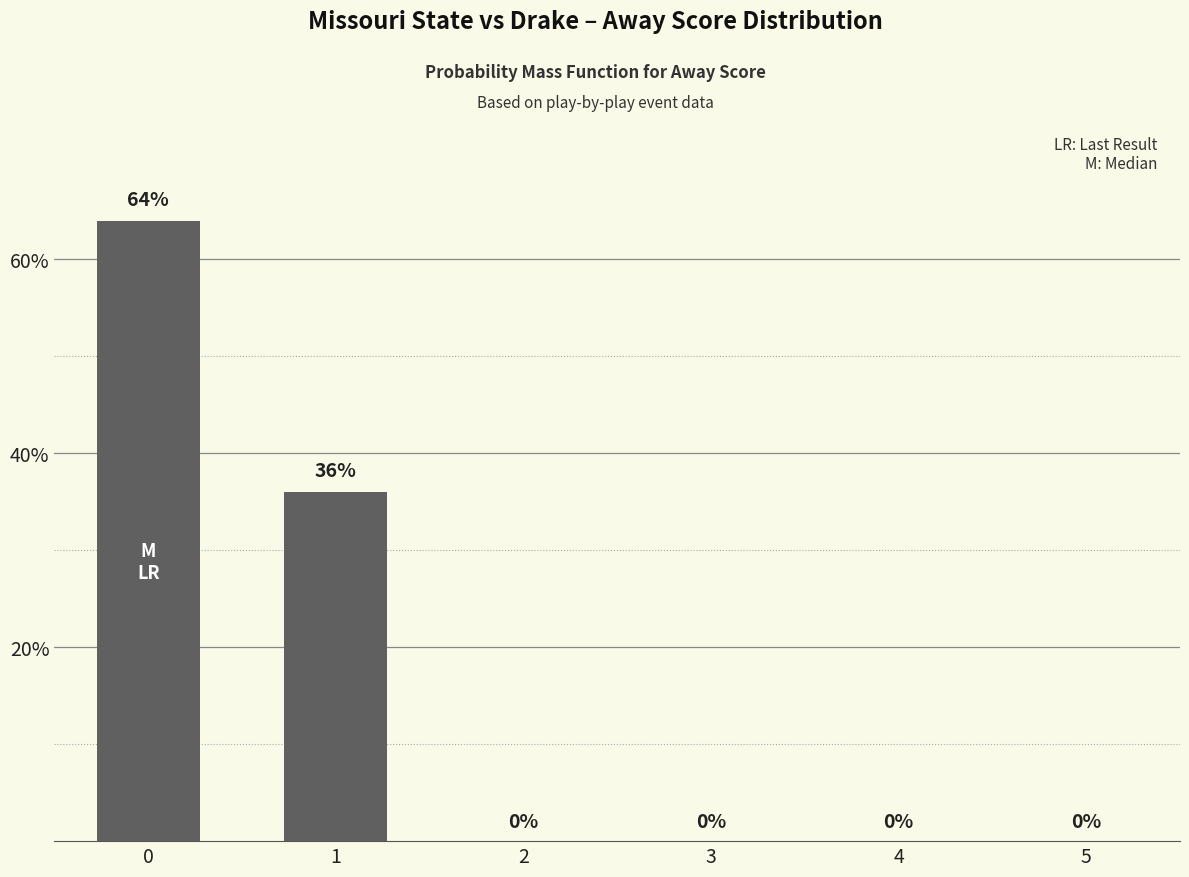

Count the values in the range 0 to 36.

5